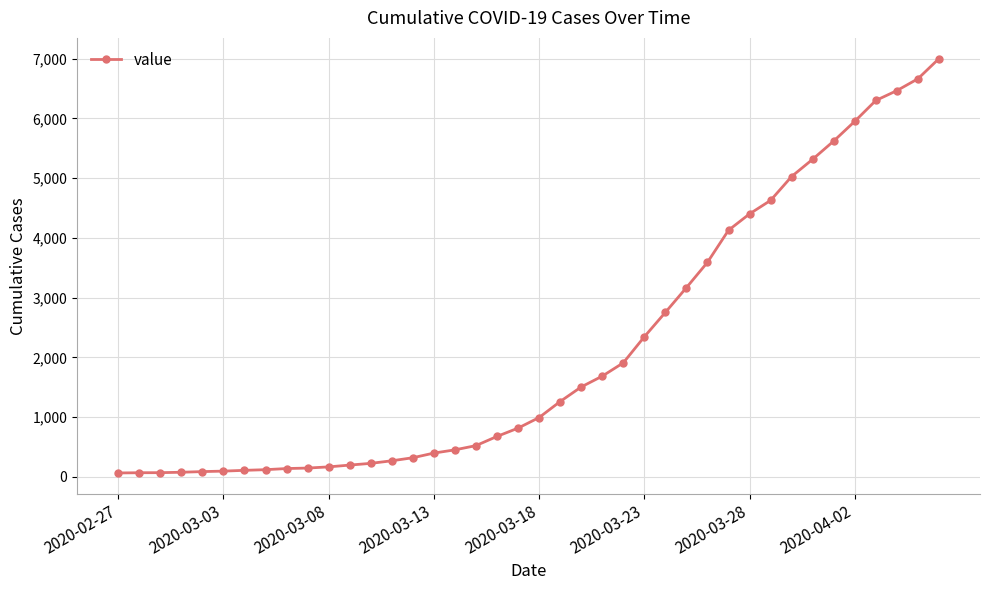

What is the difference between the maximum and minimum values?

6938